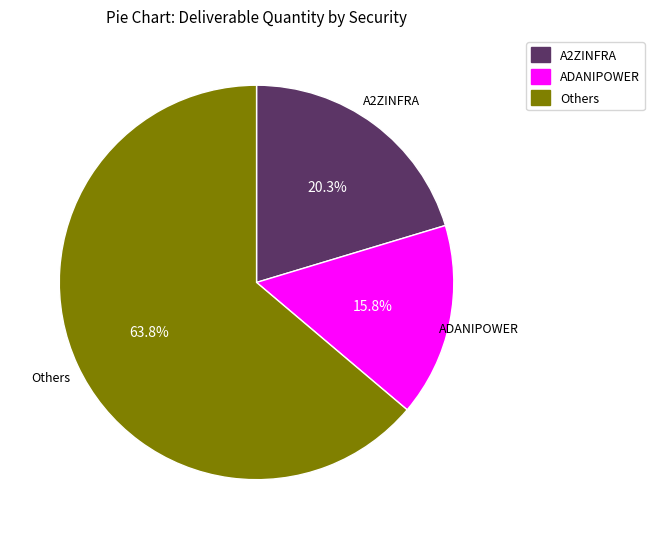

Which has a higher value, ADANIPOWER or Others?

Others